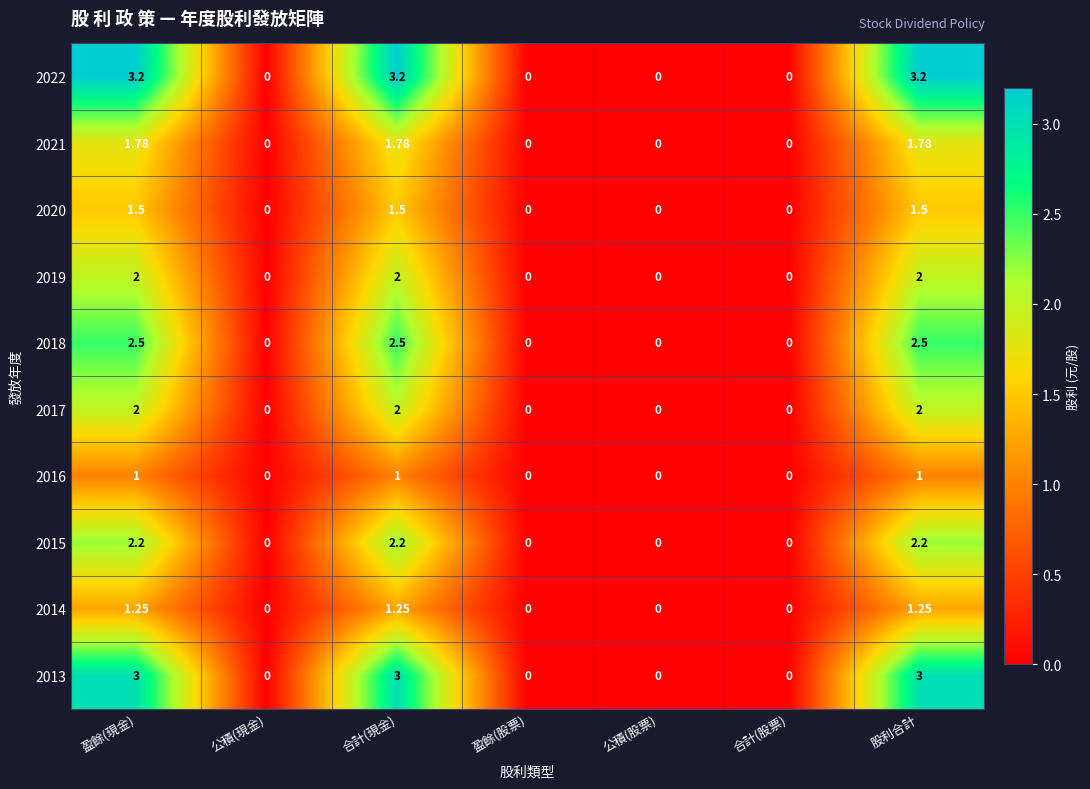

Count the number of data series in this chart.

10